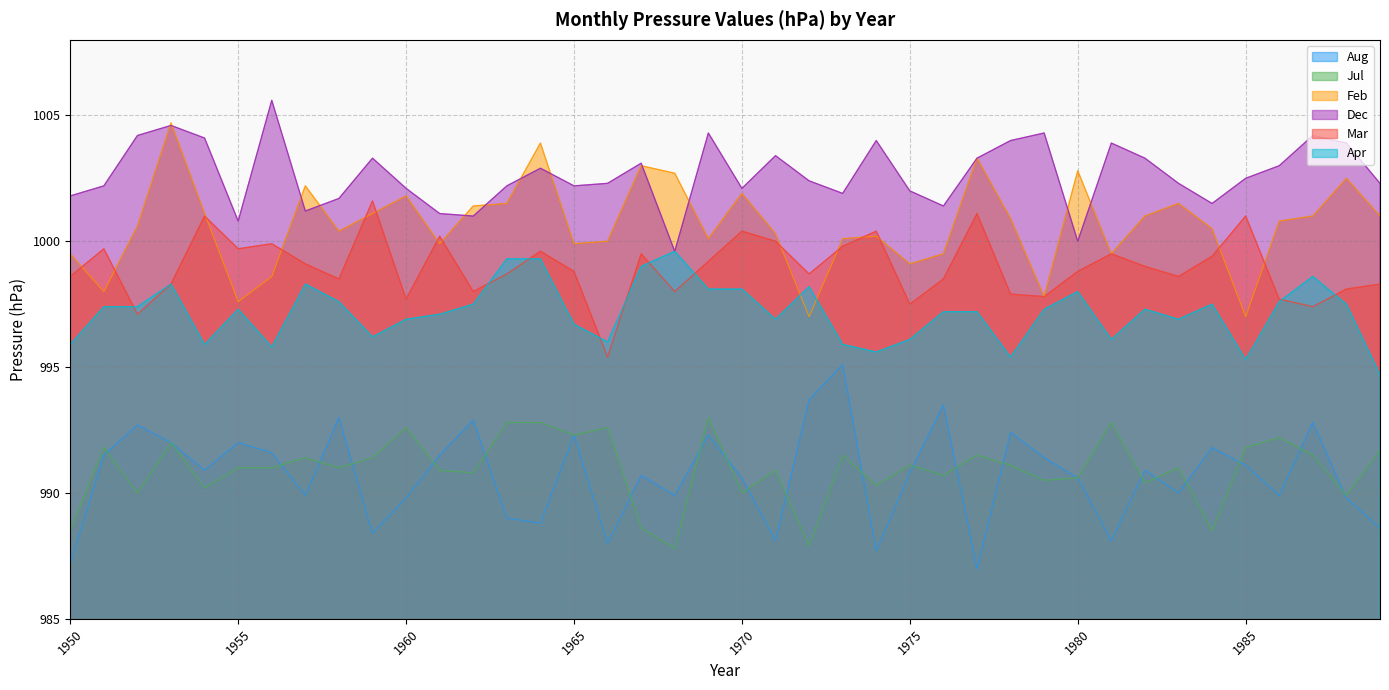

What is the minimum value shown in the chart?

987.0